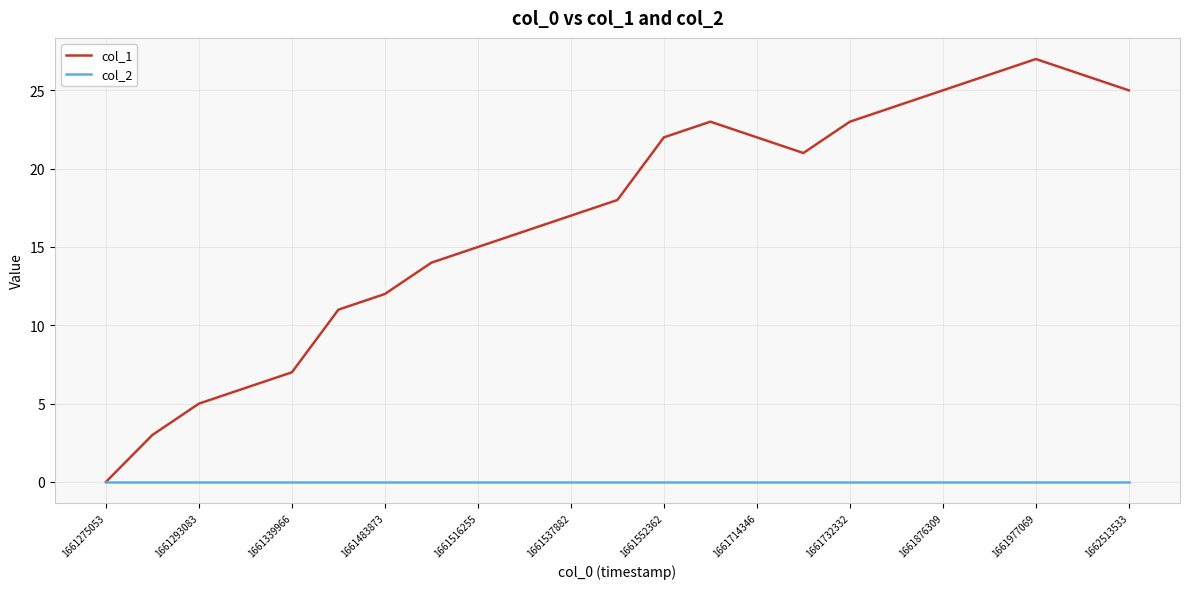

Which series has the widest spread of values?

col_1